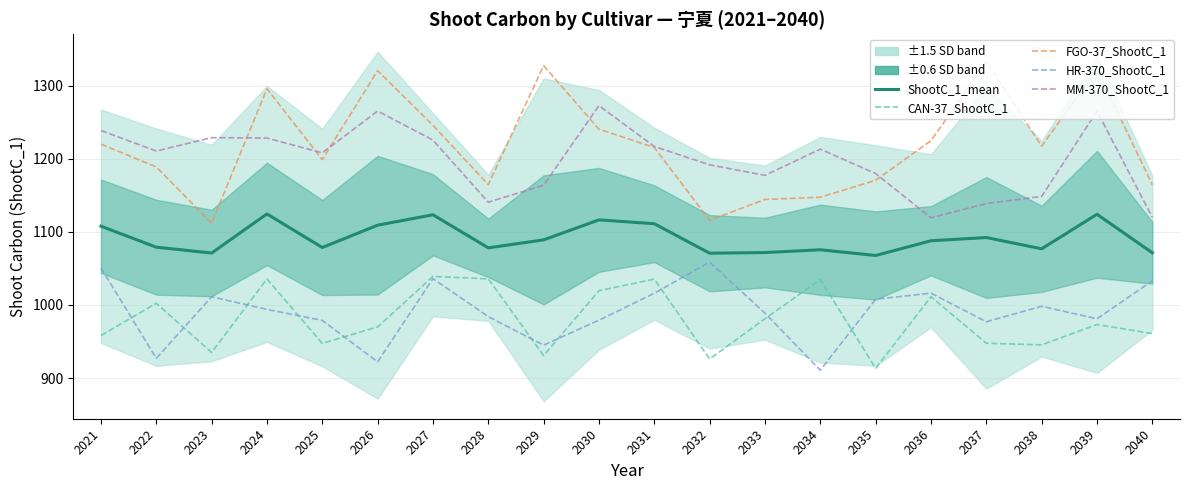

Where is MM-370_ShootC_1 nearest to the value 1195?

2032